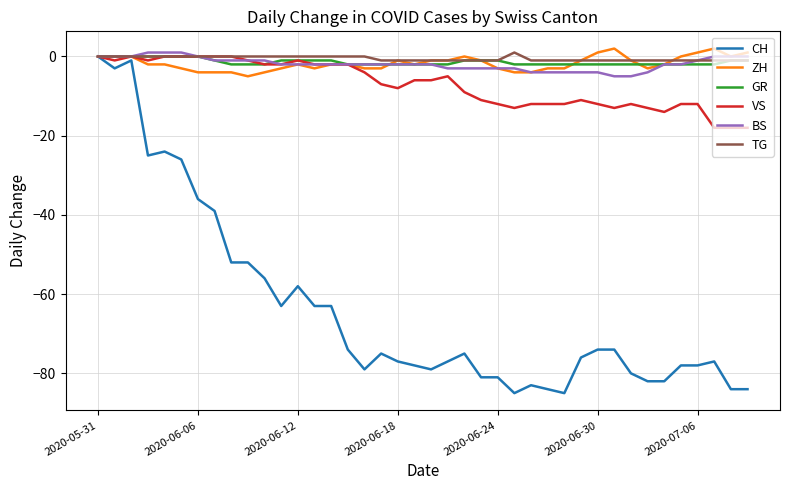

What are all the series names shown in the legend?

CH, ZH, GR, VS, BS, TG